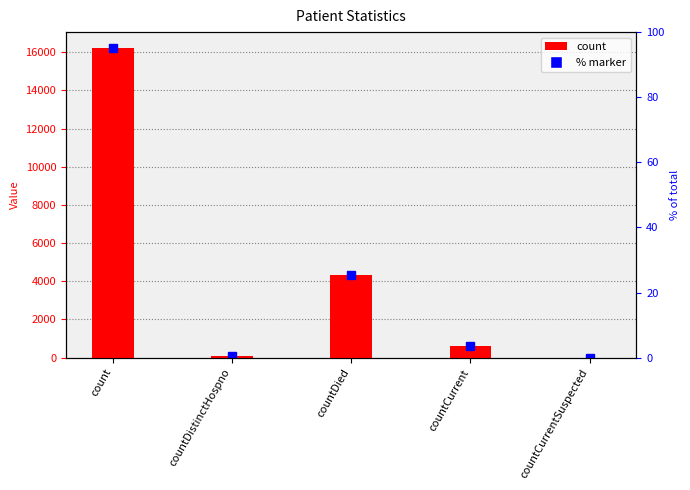

The value at countCurrent is 131. True or false?

False